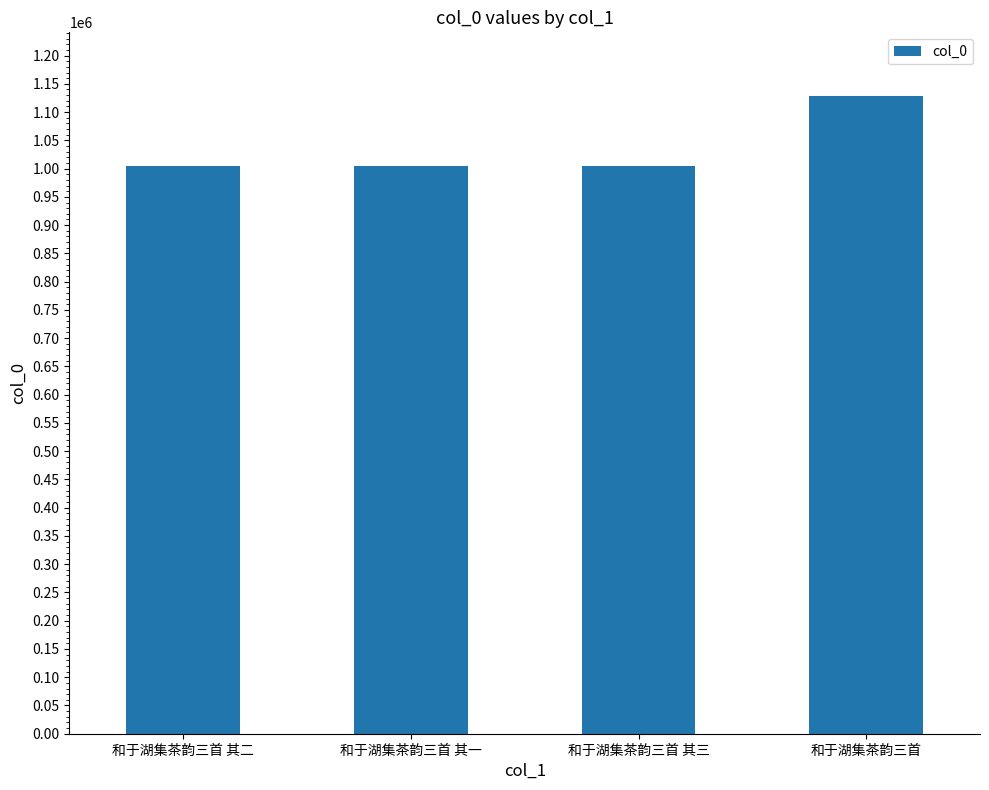

How many bars are there in total?

4